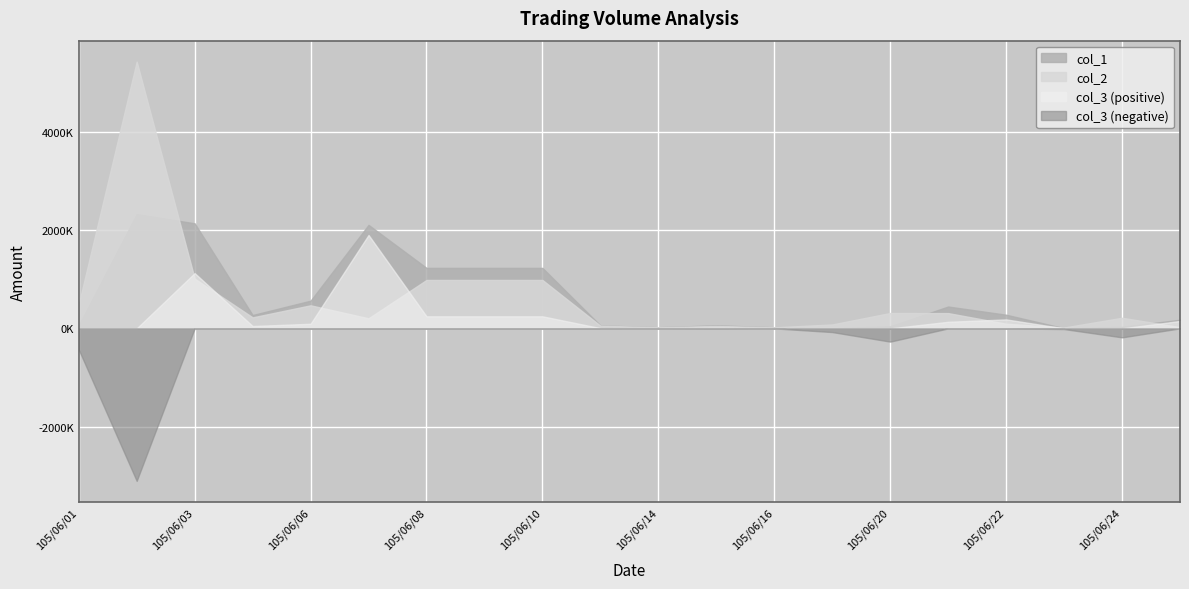

True or false: col_3 has a value of -7720 at 105/06/23.

False